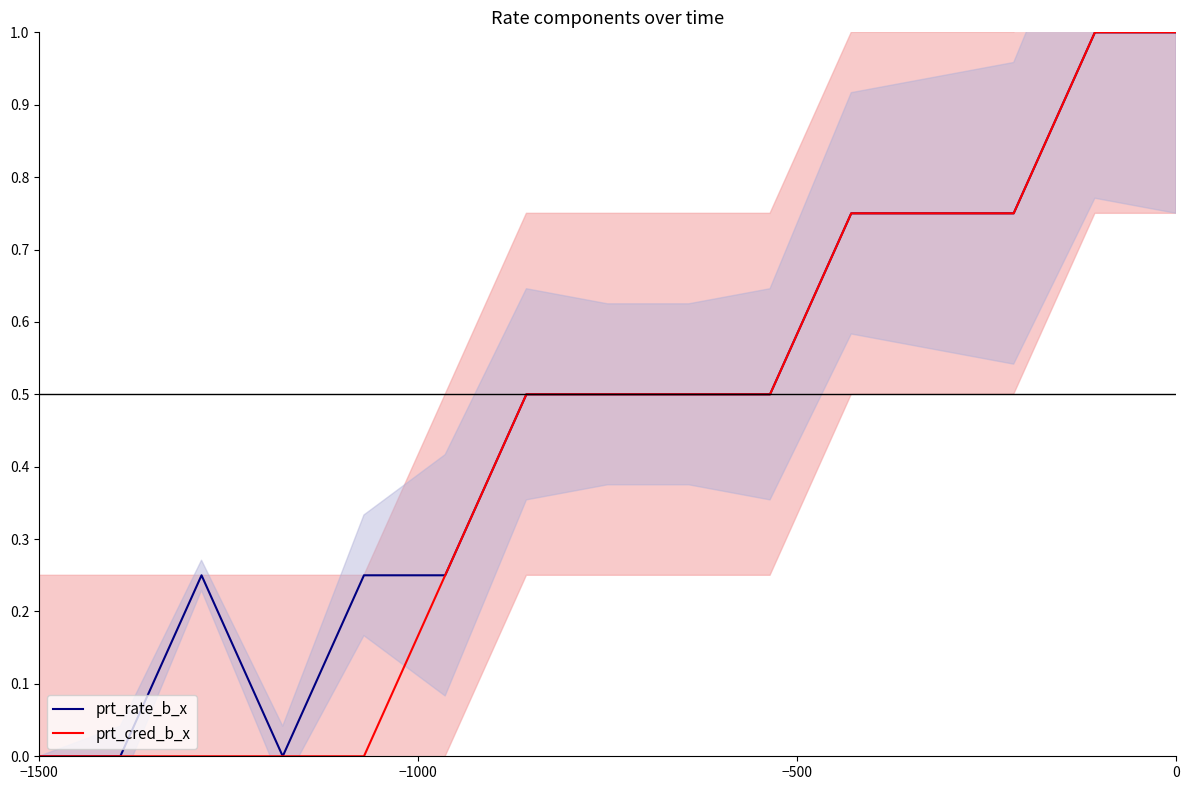

True or false: prt_cred_b_x has a value of 0.5 at −1500.

False